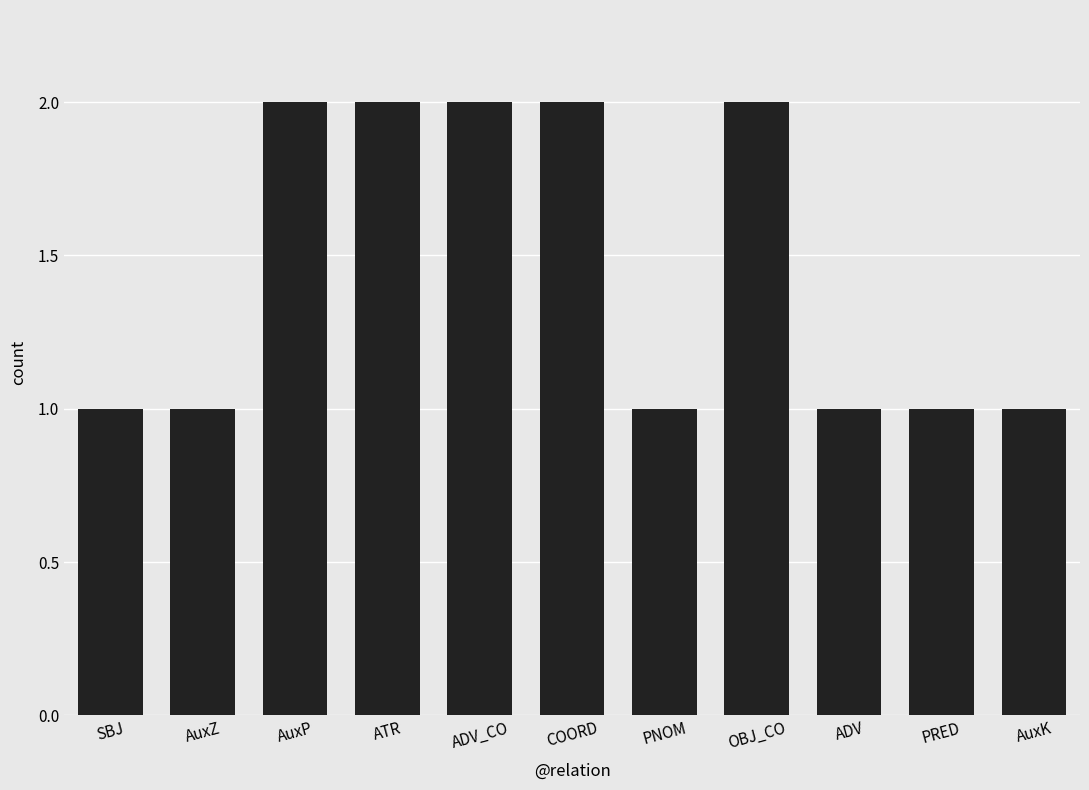

Which has a higher value, COORD or AuxZ?

COORD